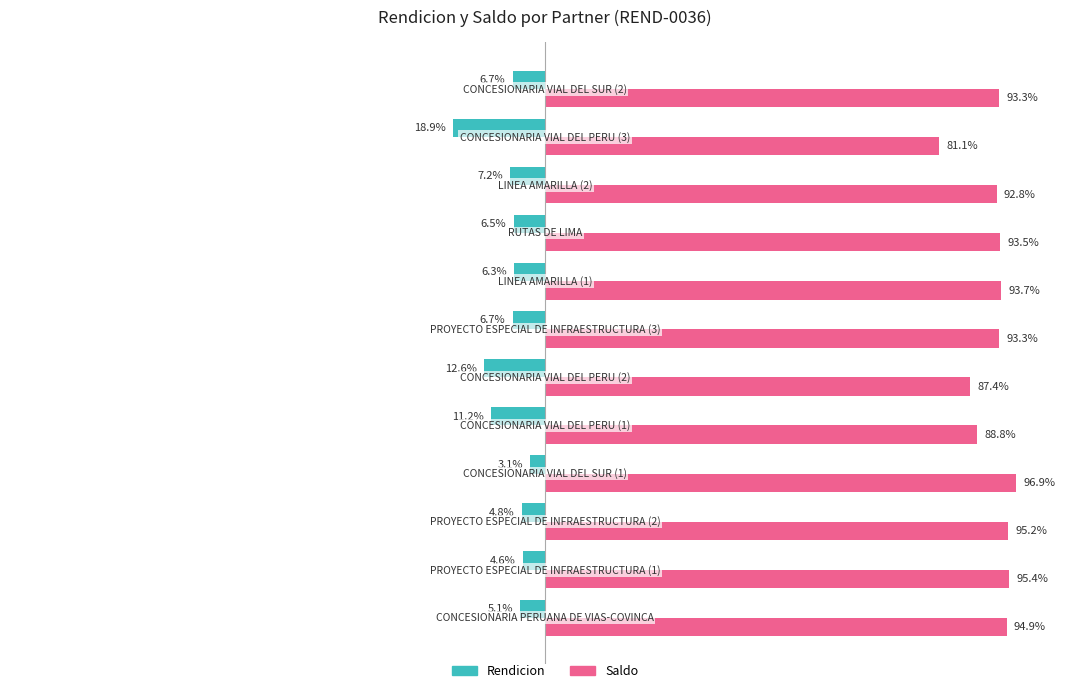

List the series in order of their peak value, lowest first.

Rendicion, Saldo